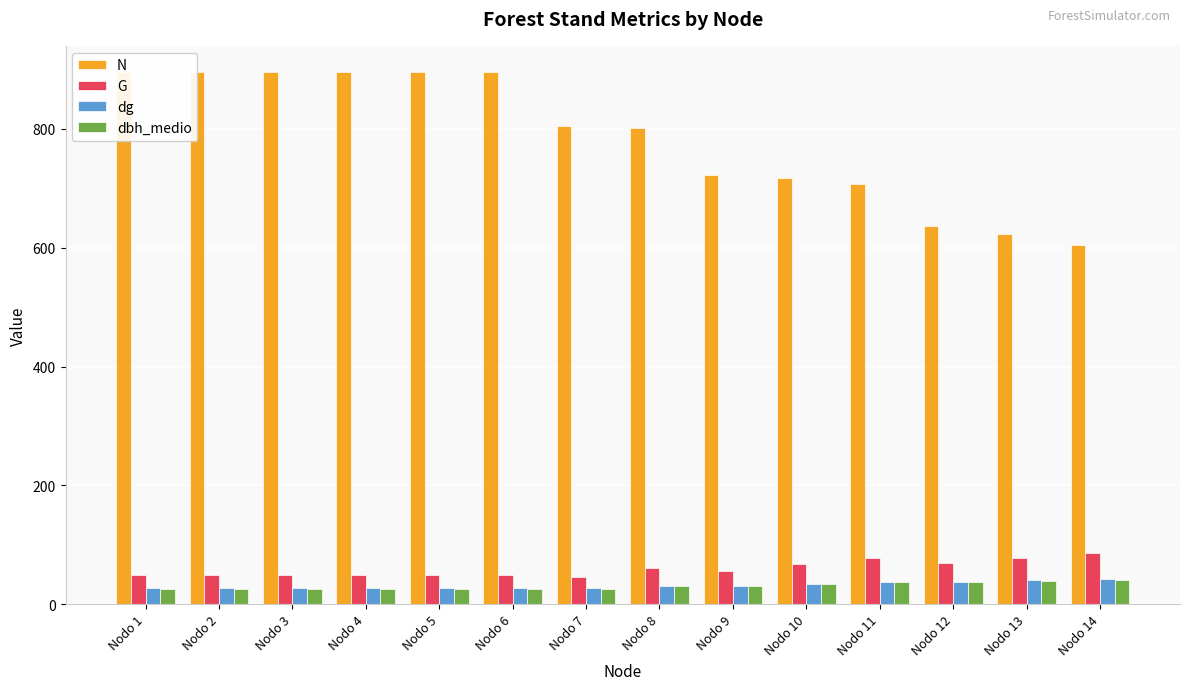

Reading right to left, transcribe all the data shown in this chart.

N: Nodo 14=604.4	Nodo 13=623.3	Nodo 12=635.7	Nodo 11=706.3	Nodo 10=716.6	Nodo 9=721.9	Nodo 8=802.1	Nodo 7=805.3	Nodo 6=894.8	Nodo 5=894.8	Nodo 4=894.8	Nodo 3=894.8	Nodo 2=894.8	Nodo 1=894.8
G: Nodo 14=85.8	Nodo 13=78.6	Nodo 12=70.2	Nodo 11=78.0	Nodo 10=68.1	Nodo 9=56.0	Nodo 8=61.1	Nodo 7=46.0	Nodo 6=49.7	Nodo 5=49.7	Nodo 4=49.7	Nodo 3=49.7	Nodo 2=49.7	Nodo 1=49.7
dg: Nodo 14=42.5	Nodo 13=40.1	Nodo 12=37.8	Nodo 11=37.5	Nodo 10=34.8	Nodo 9=31.5	Nodo 8=31.1	Nodo 7=27.0	Nodo 6=26.6	Nodo 5=26.6	Nodo 4=26.6	Nodo 3=26.6	Nodo 2=26.6	Nodo 1=26.6
dbh_medio: Nodo 14=41.6	Nodo 13=39.2	Nodo 12=36.7	Nodo 11=36.7	Nodo 10=34.0	Nodo 9=30.5	Nodo 8=30.5	Nodo 7=25.8	Nodo 6=25.8	Nodo 5=25.8	Nodo 4=25.8	Nodo 3=25.8	Nodo 2=25.8	Nodo 1=26.2